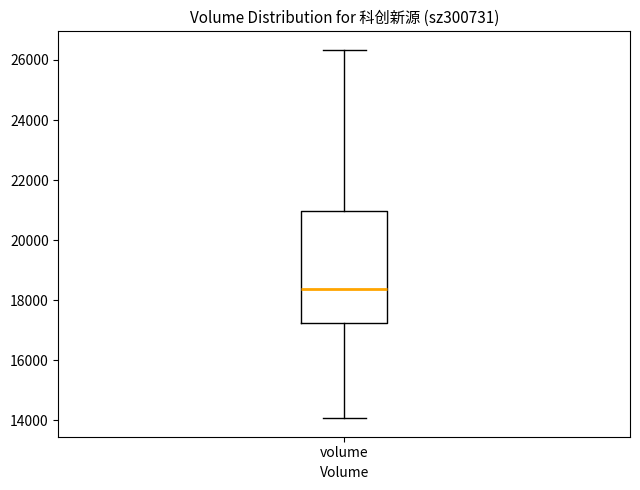

Transcribe this box plot: give where the median line is, the range the box spans, and where the two whiskers end, as read against the y-axis. The values are not printed on the chart, so give them approximately, as read against the axis.

median 18400, box 17200 to 21000, whiskers 14000 to 26400